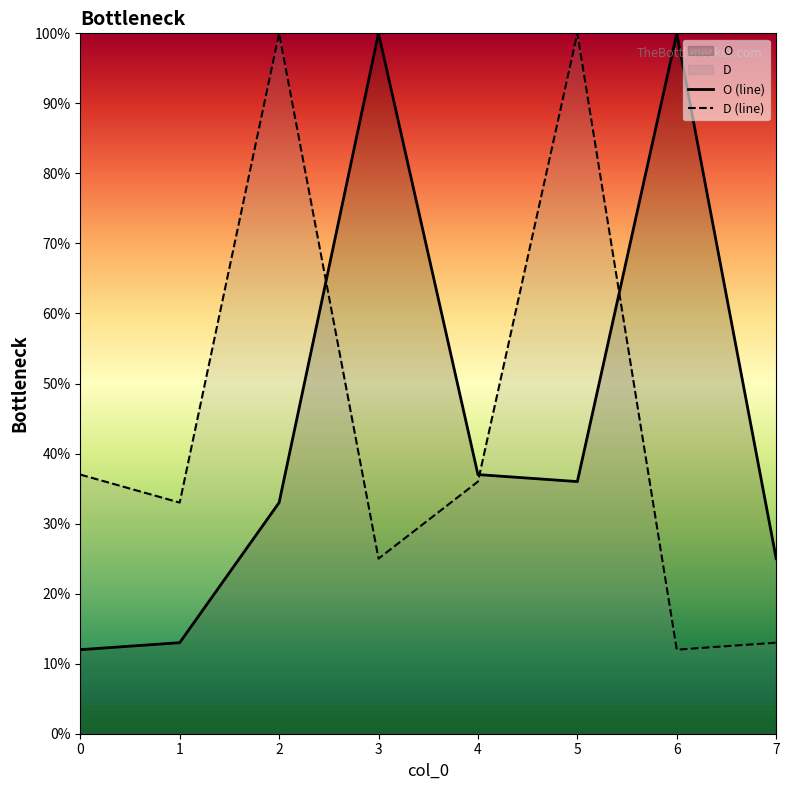

List the series in order of their peak value, highest first.

O, D